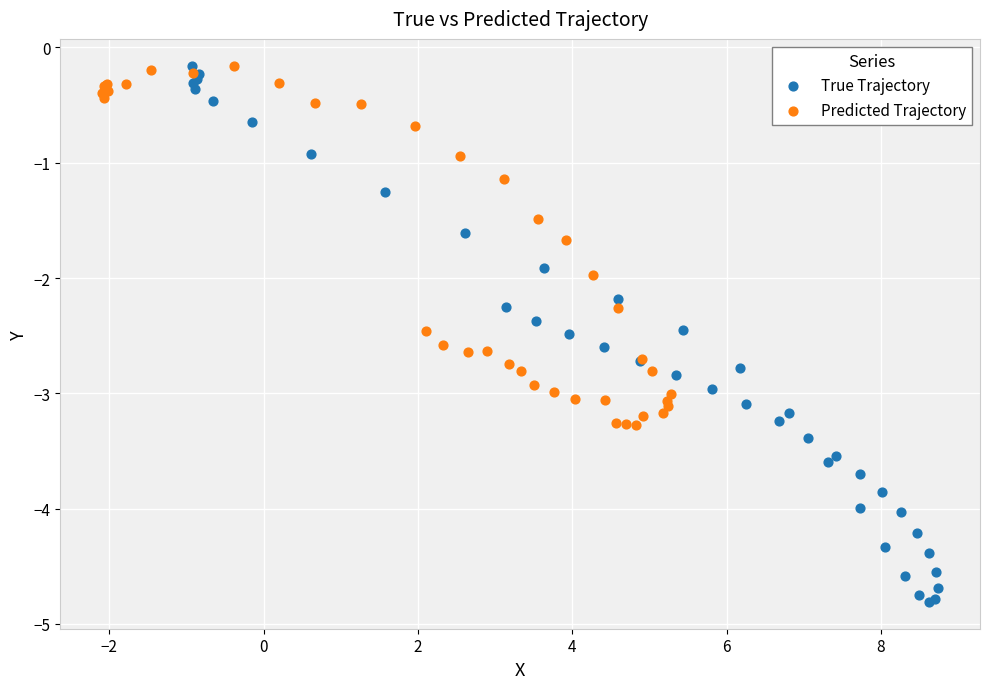

What are all the series names shown in the legend?

True Trajectory, Predicted Trajectory